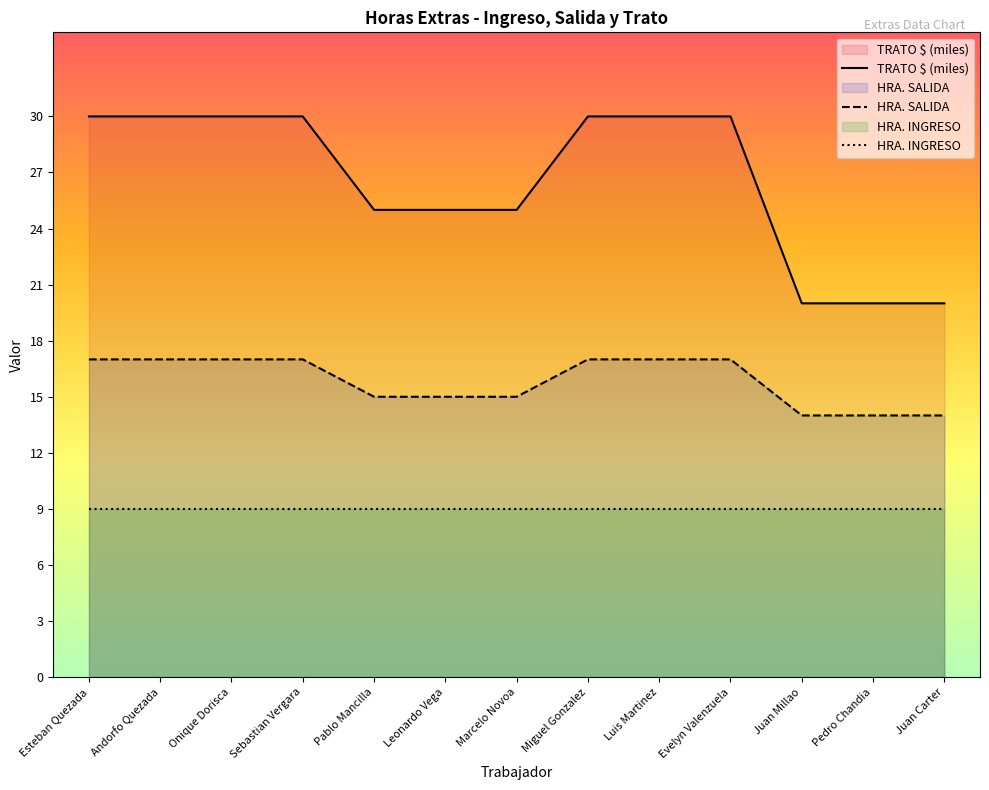

True or false: HRA. INGRESO and HRA. SALIDA intersect in this chart.

False